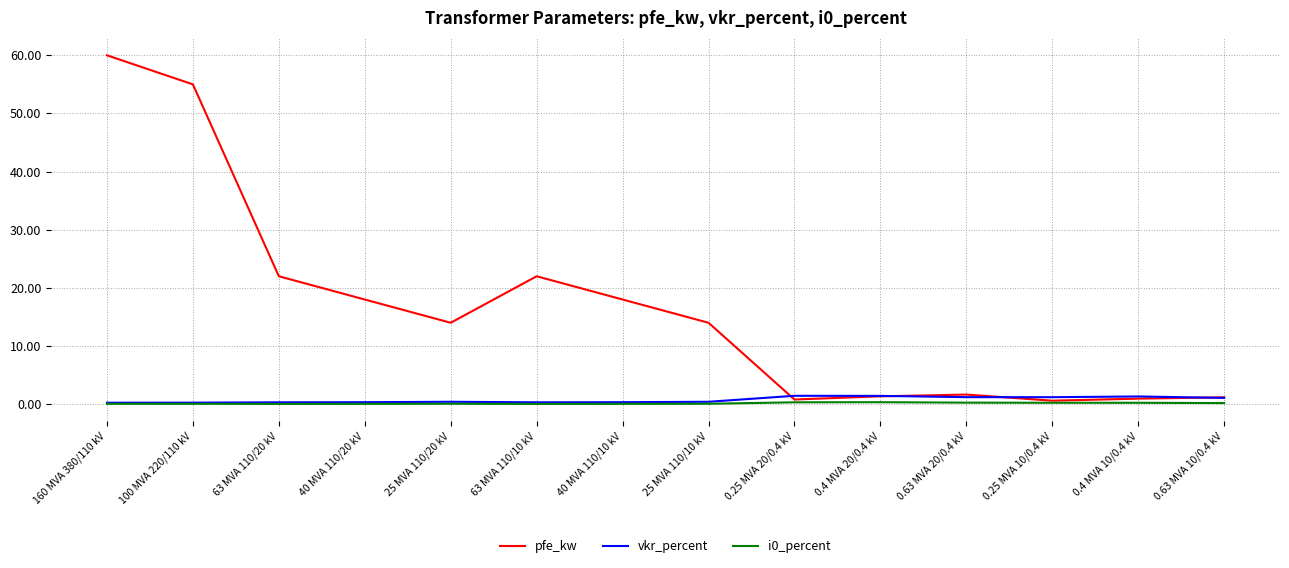

At which category does the chart reach its peak across all series?

160 MVA 380/110 kV